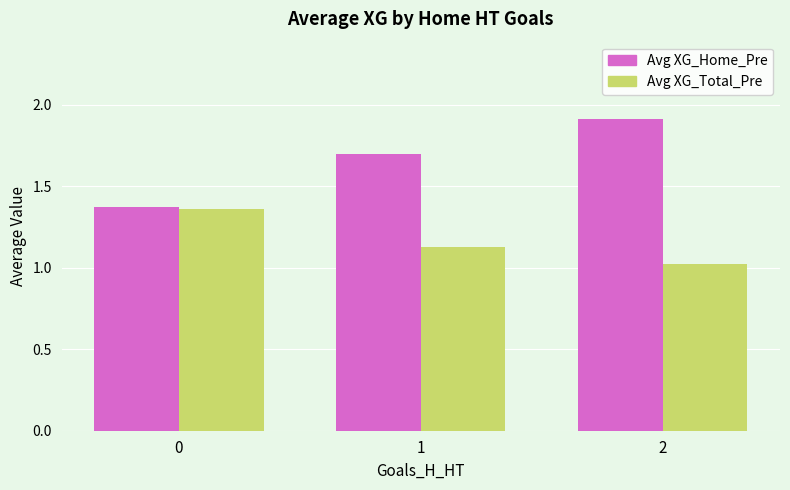

Rank the categories by Avg XG_Total_Pre value from lowest to highest.

2, 1, 0